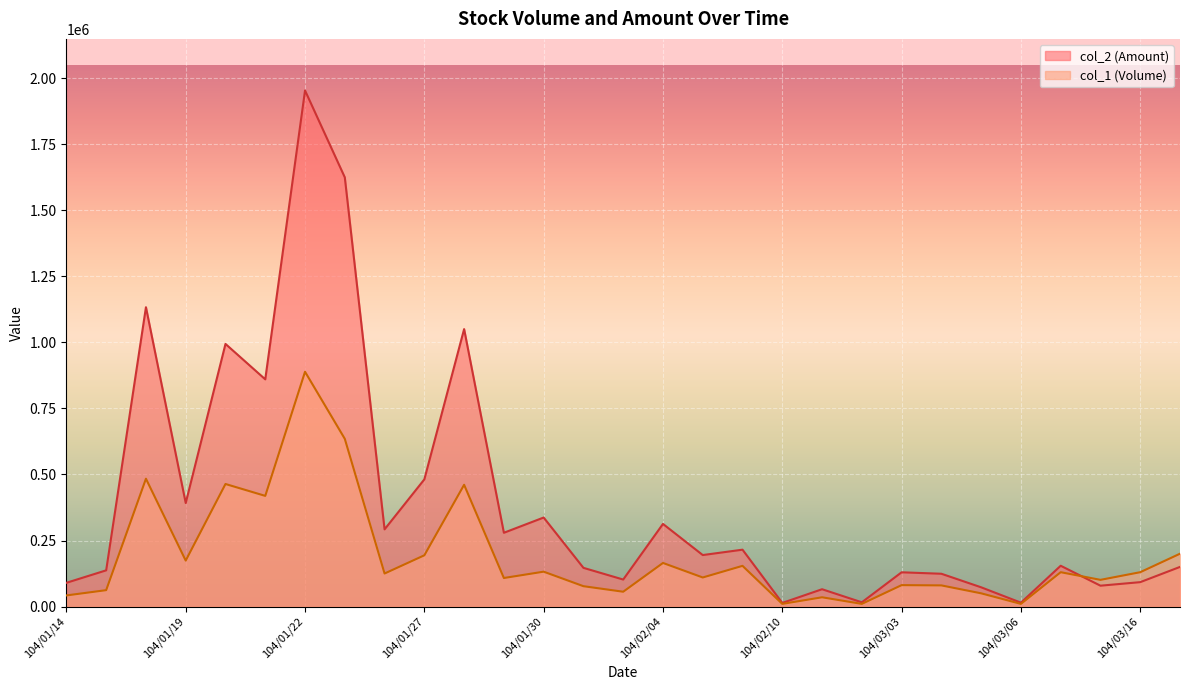

How many interior local peaks does the col_1 (Volume) series have?

10